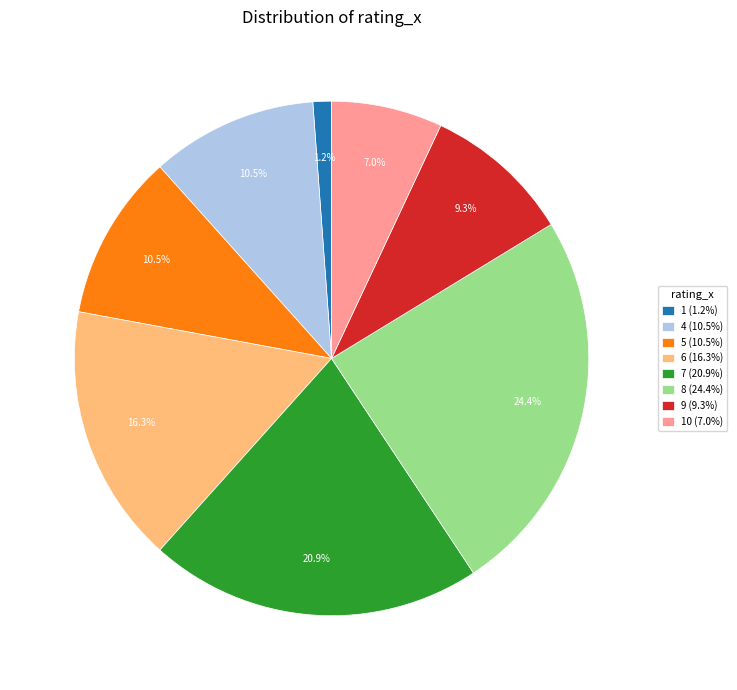

Which slice is the smallest?

1 (1.2%)